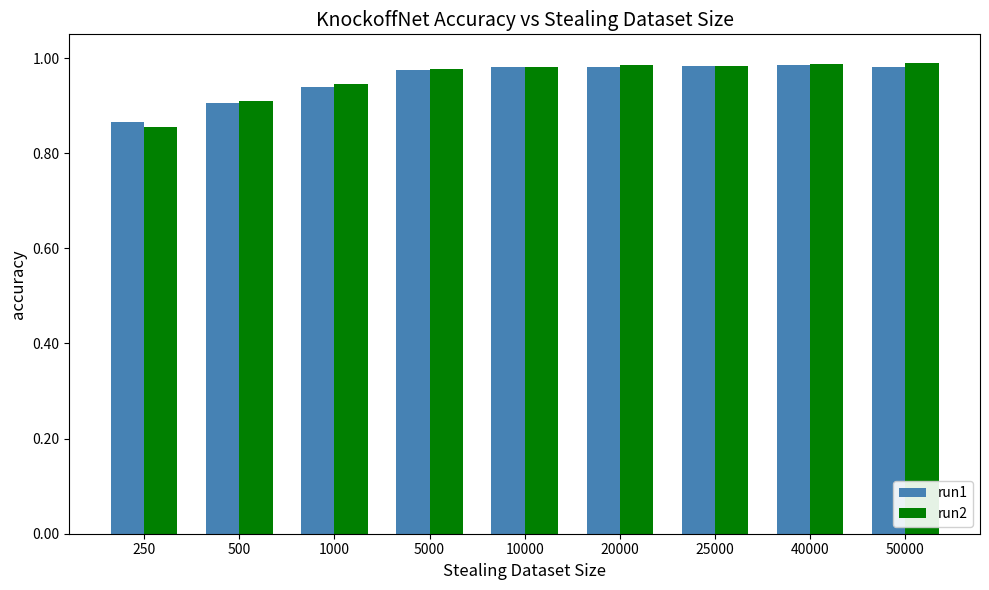

Which series has the largest range (max minus min)?

run2